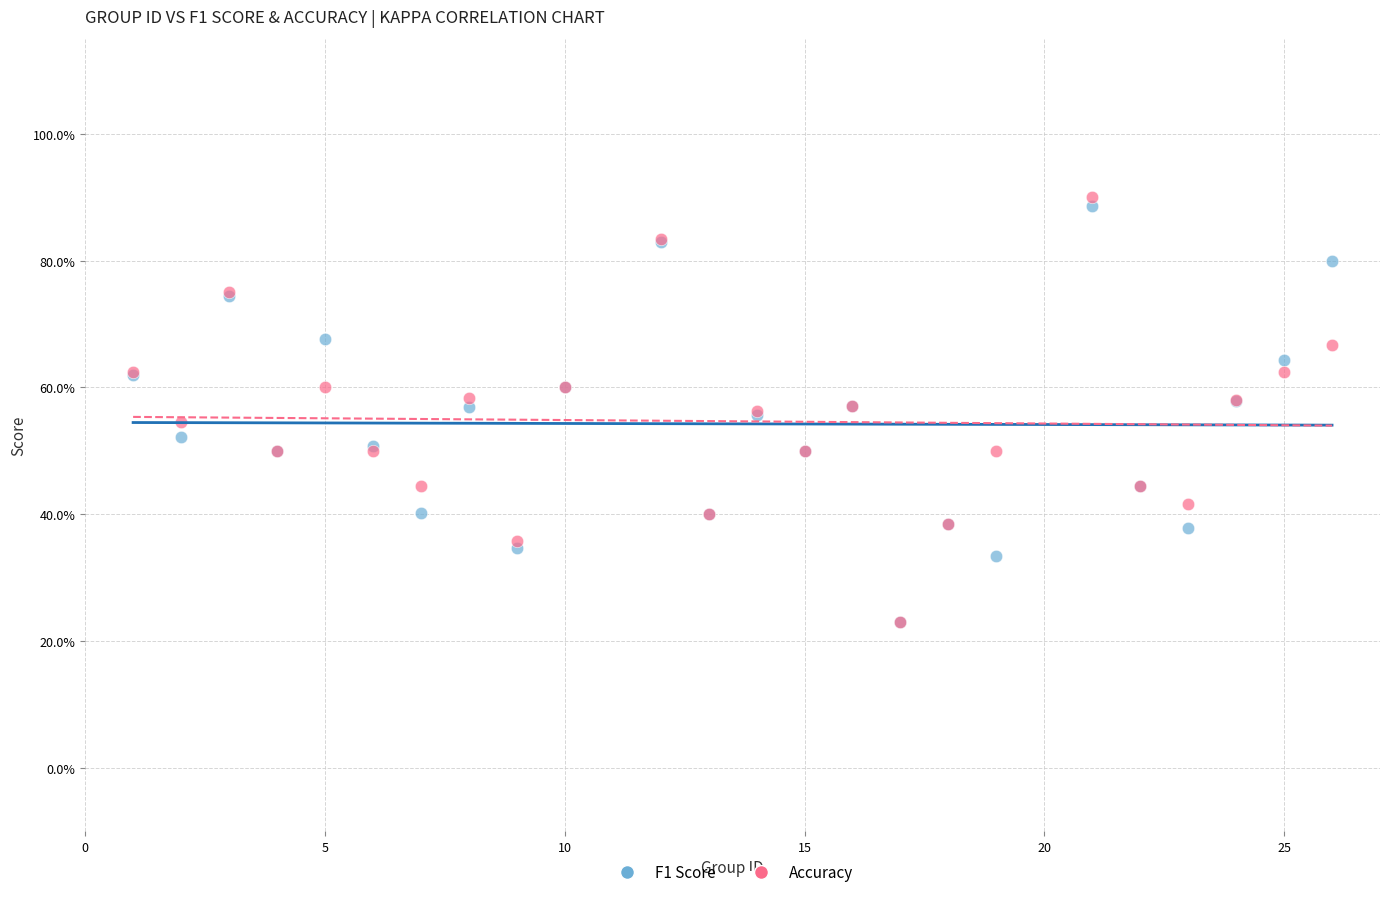

What are all the series names shown in the legend?

F1 Score, Accuracy